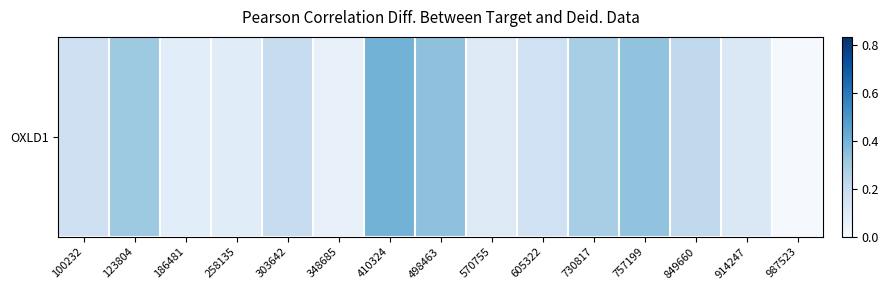

How many series are shown in this chart?

1